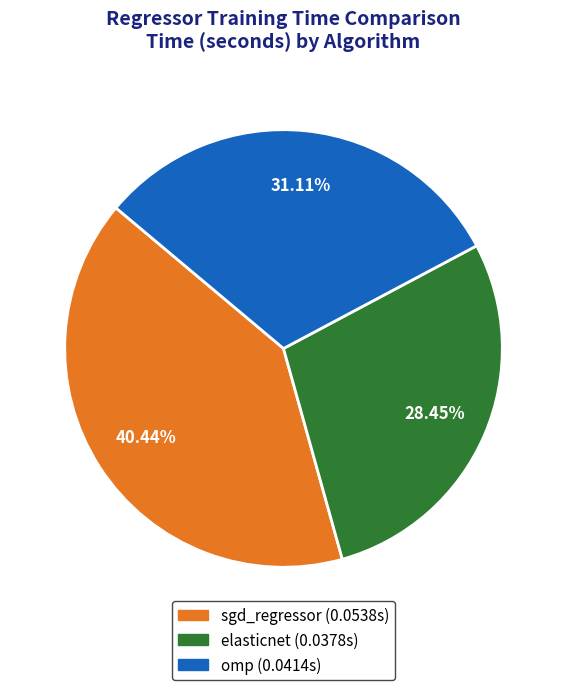

Is it true that sgd_regressor is 28% of the pie?

False